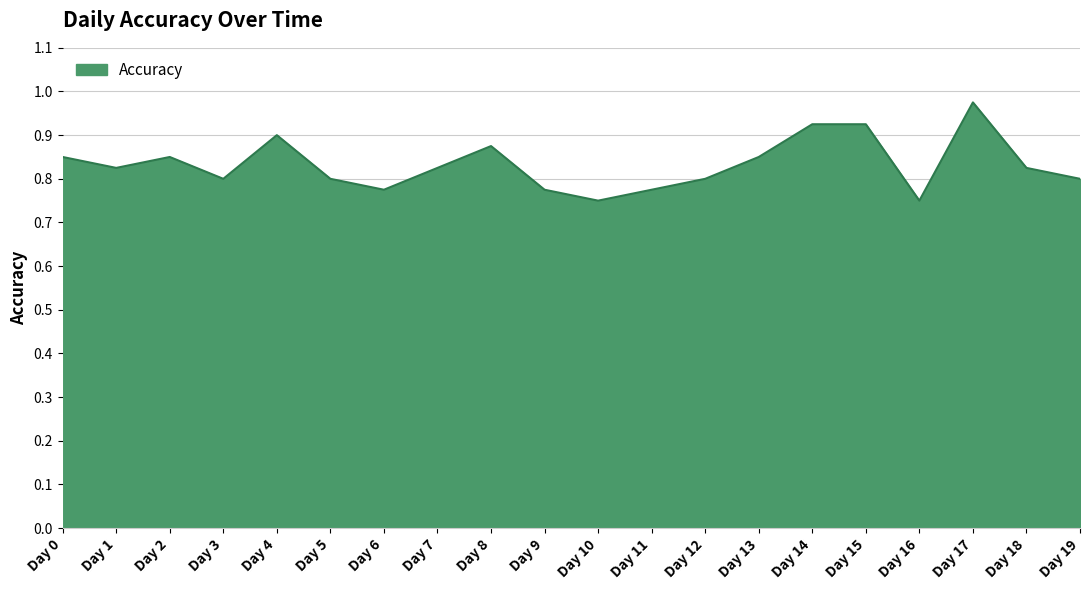

The value at Day 5 is 0.8. True or false?

True